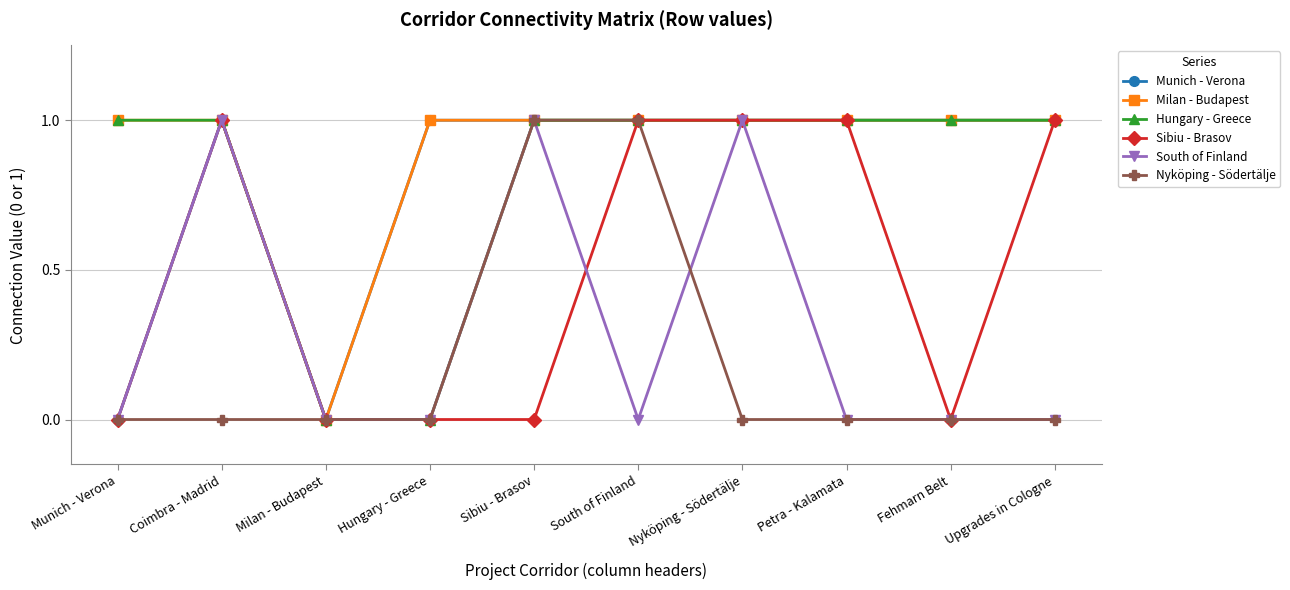

What is the label of the 10th point from the left?

Upgrades in Cologne